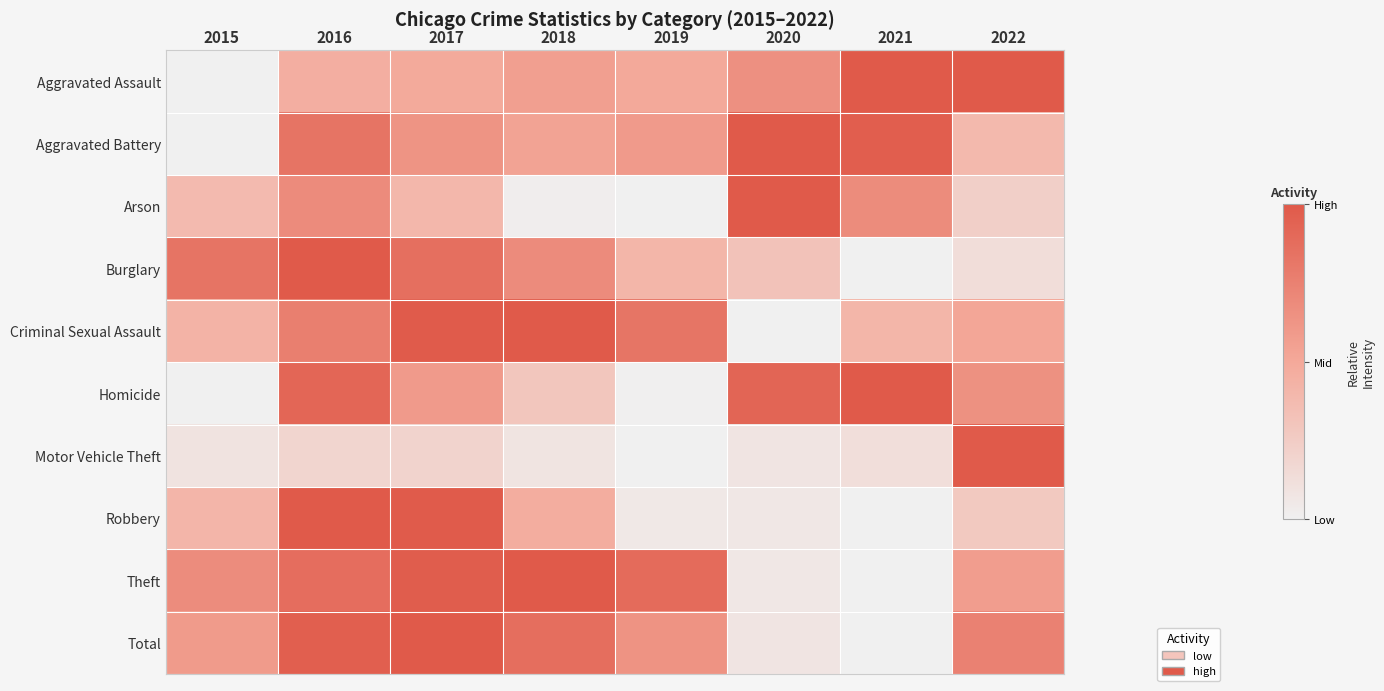

Rank the series by their maximum value, from lowest to highest.

Arson, Homicide, Criminal Sexual Assault, Aggravated Battery, Aggravated Assault, Robbery, Burglary, Motor Vehicle Theft, Theft, Total